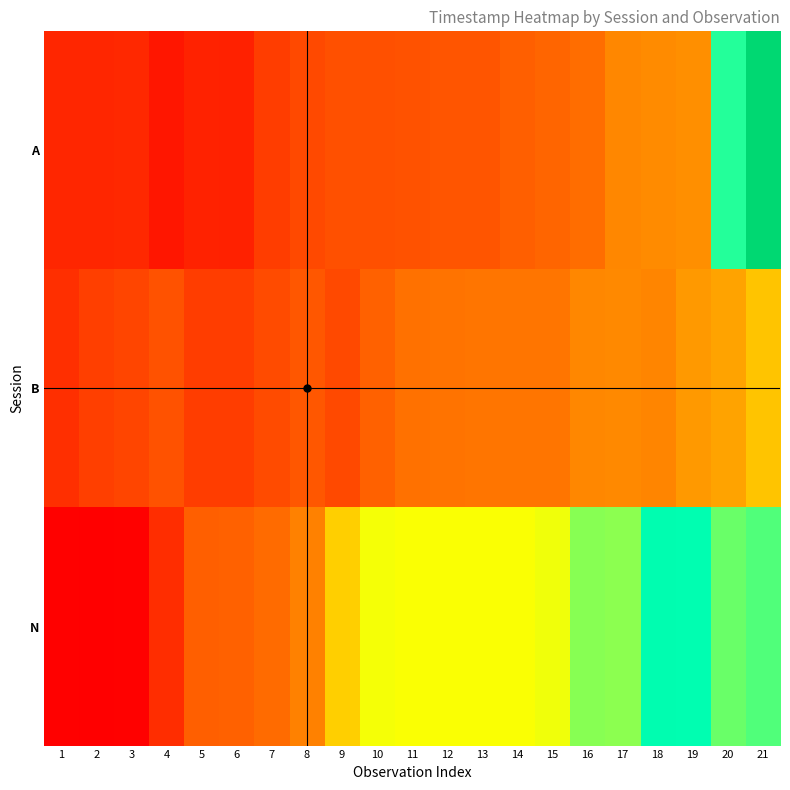

Reading left to right, what are all the values shown in this chart?

A: 1=0.5	2=0.5	3=0.5	4=0.4	5=0.4	6=0.4	7=0.6	8=0.6	9=0.7	10=0.7	11=0.7	12=0.7	13=0.7	14=0.7	15=0.7	16=0.8	17=0.9	18=0.9	19=0.9	20=1.8	21=2.3
B: 1=0.5	2=0.6	3=0.6	4=0.7	5=0.6	6=0.6	7=0.6	8=0.7	9=0.6	10=0.7	11=0.8	12=0.8	13=0.8	14=0.8	15=0.8	16=0.9	17=0.9	18=0.9	19=0.9	20=1.0	21=1.1
N: 1=0.3	2=0.3	3=0.3	4=0.5	5=0.7	6=0.7	7=0.8	8=0.8	9=1.2	10=1.5	11=1.5	12=1.5	13=1.5	14=1.5	15=1.5	16=1.7	17=1.7	18=1.9	19=1.9	20=1.7	21=1.8